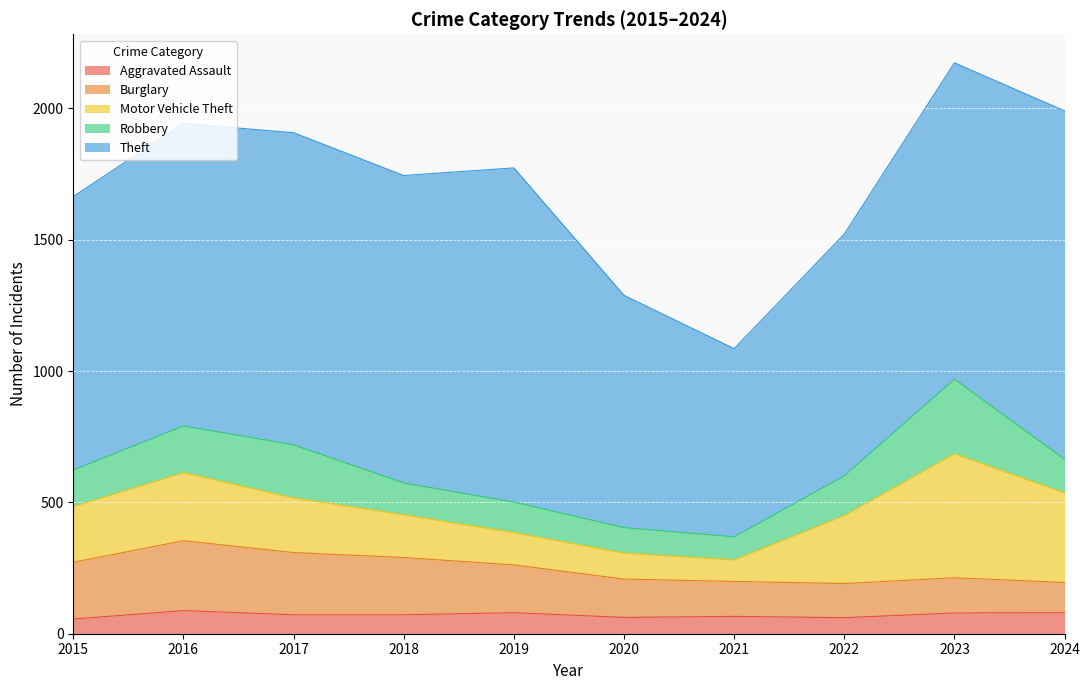

Where is the first local maximum for Robbery?

2017